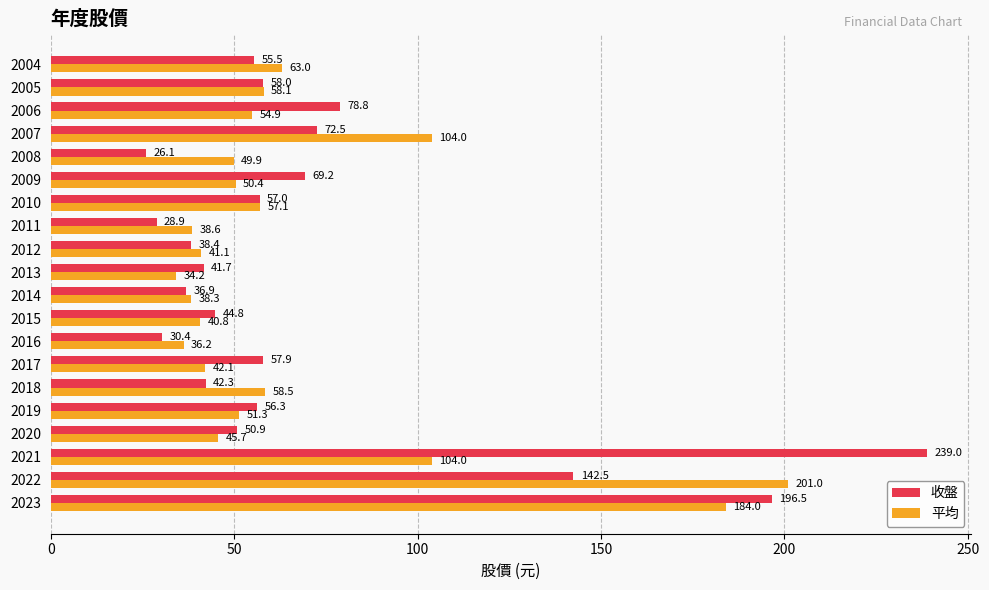

Which series has the widest spread of values?

收盤